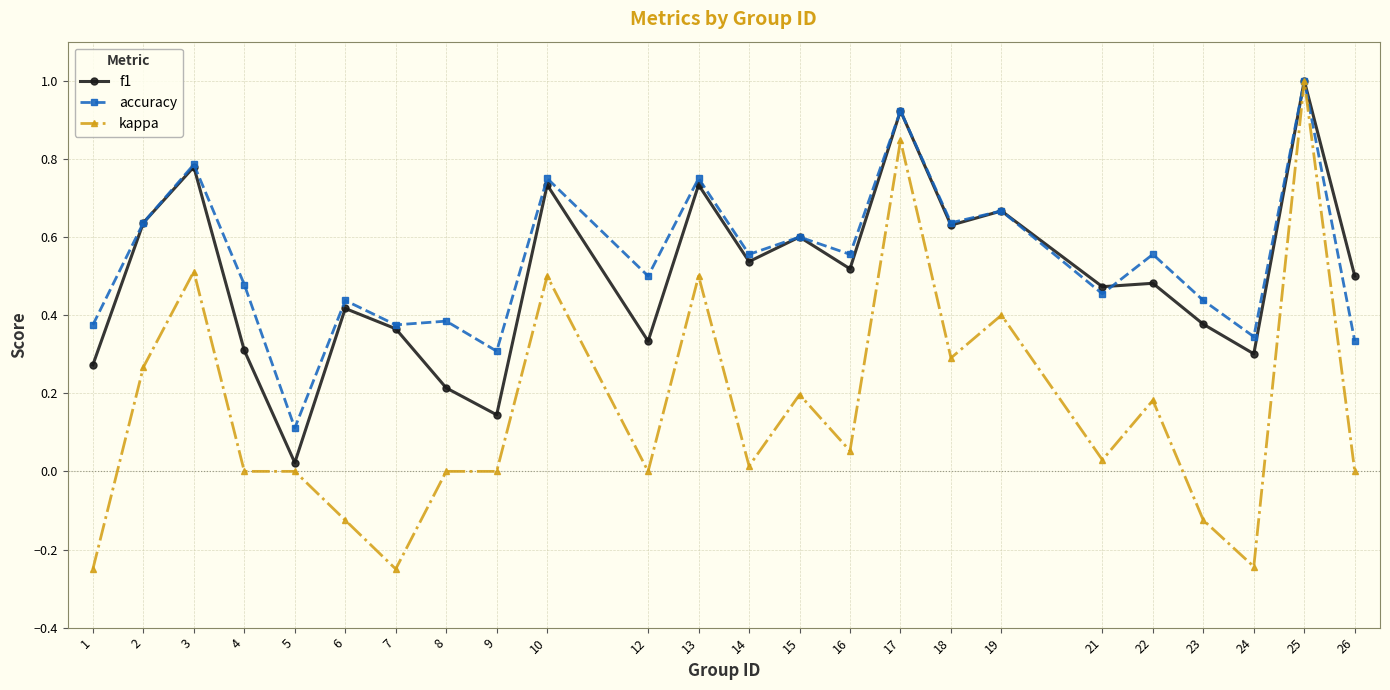

What is the greatest value displayed?

1.0